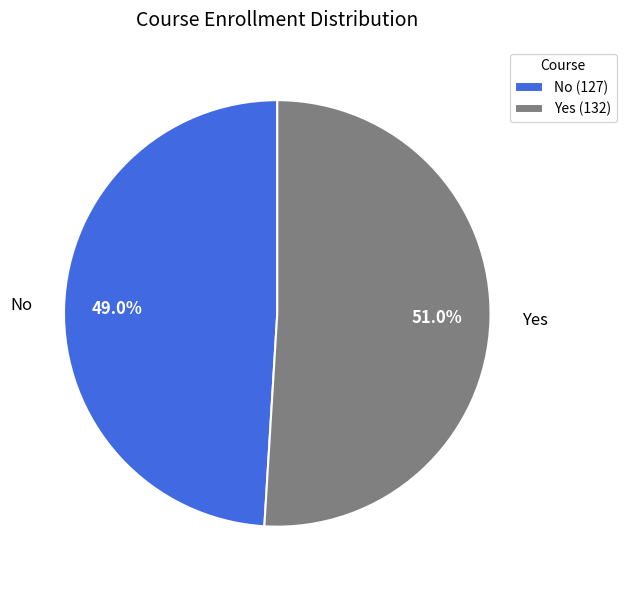

To the nearest percent, what portion does No represent?

49%